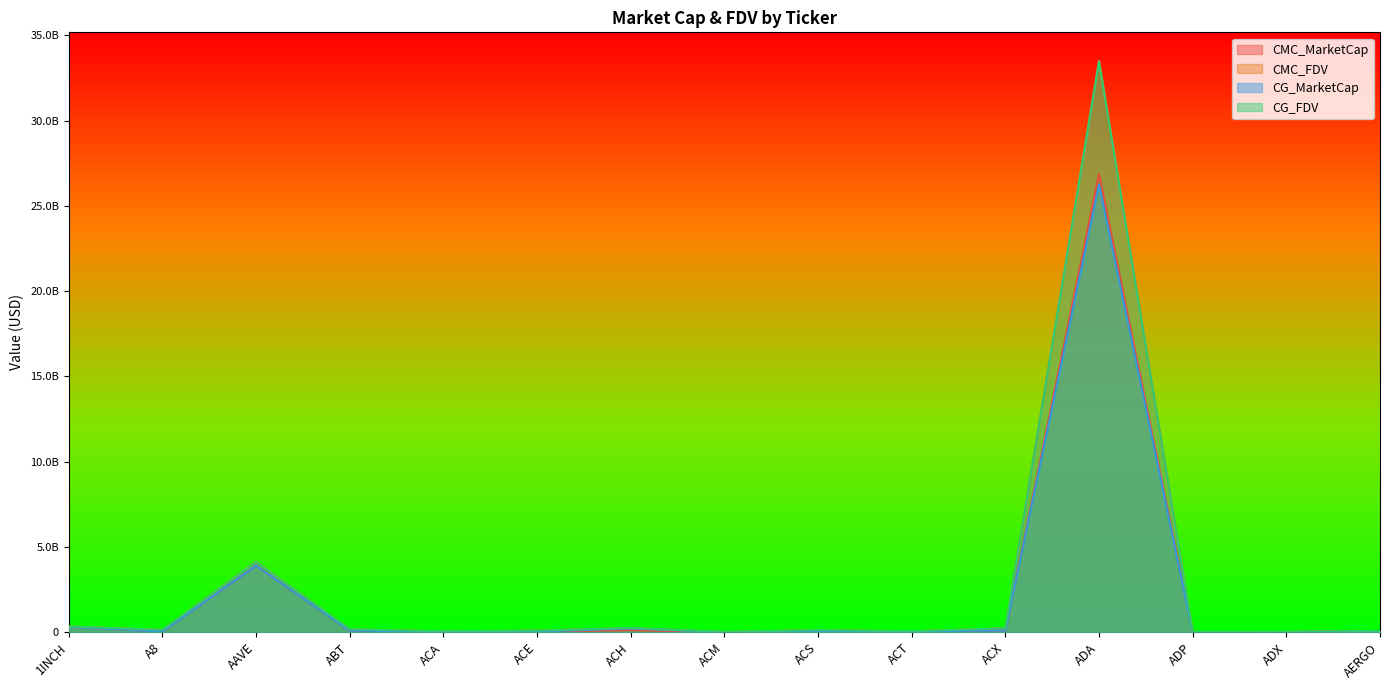

What is the maximum value for CG_FDV?

33464116857